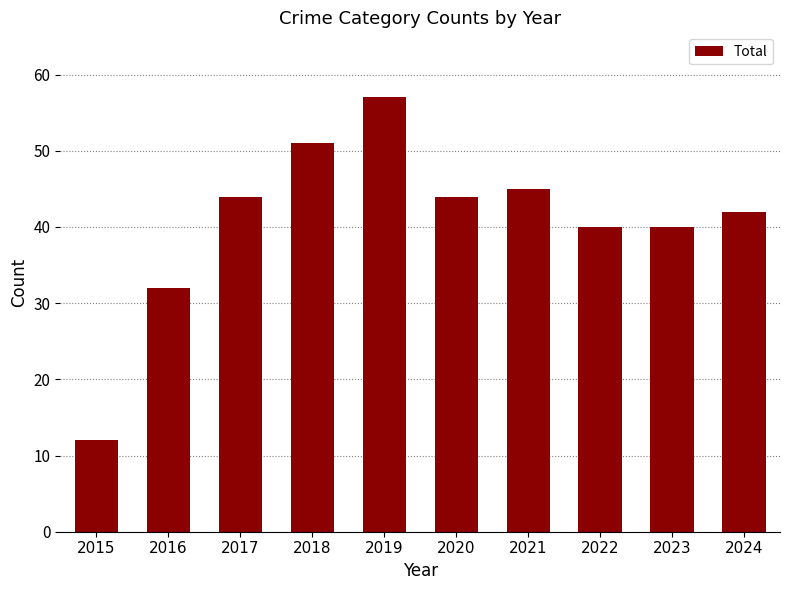

Reading right to left, transcribe all the data shown in this chart.

42	40	40	45	44	57	51	44	32	12